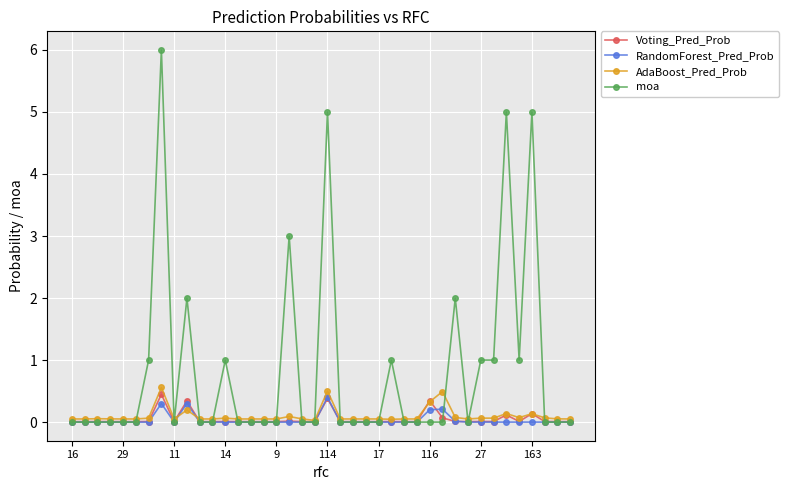

Which series has the largest range (max minus min)?

moa